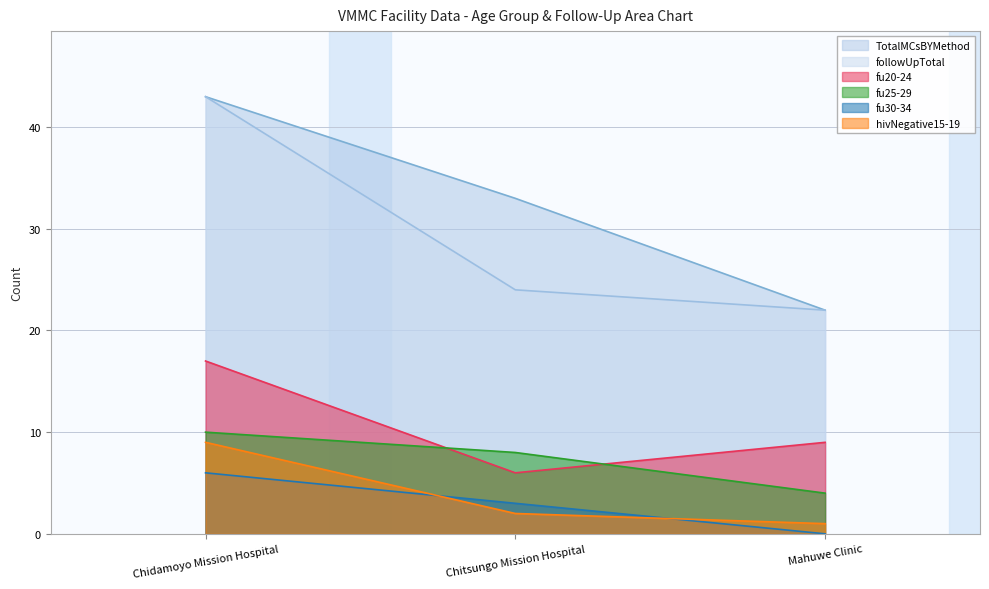

Rank the series by their maximum value, from highest to lowest.

TotalMCsBYMethod, followUpTotal, fu20-24, fu25-29, hivNegative15-19, fu30-34